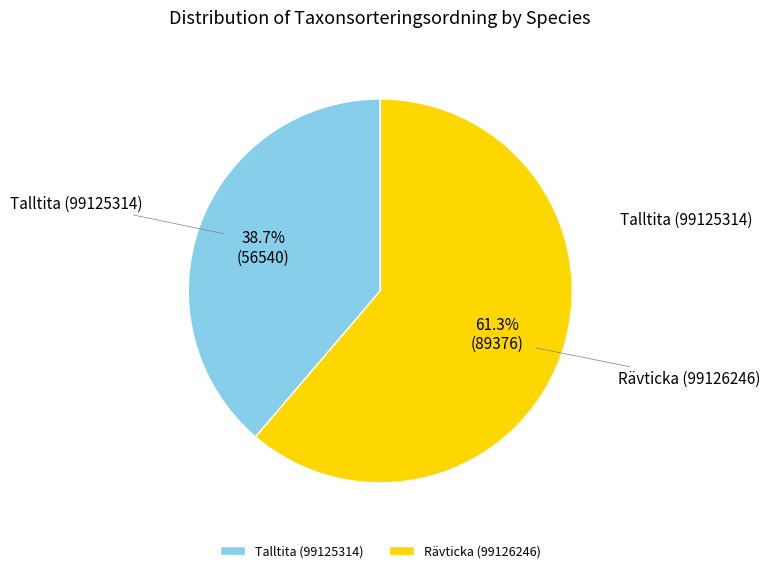

Is it true that Talltita (99125314) is 32% of the pie?

False